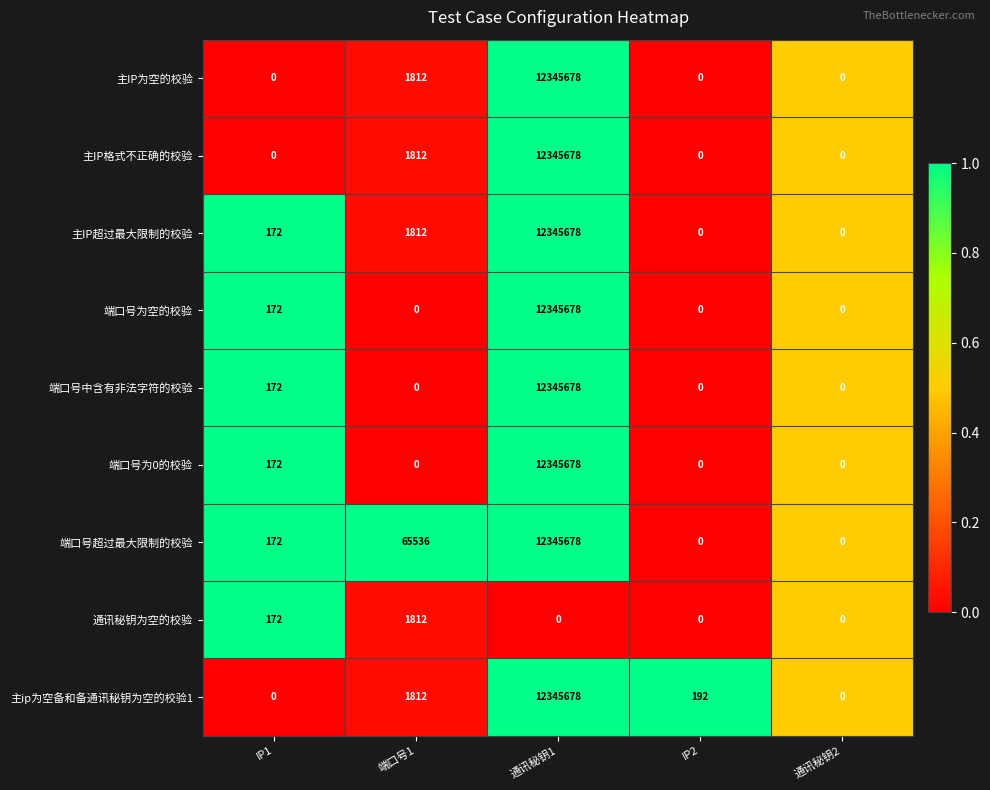

Which series changed the most between IP1 and IP2?

主ip为空备和备通讯秘钥为空的校验1